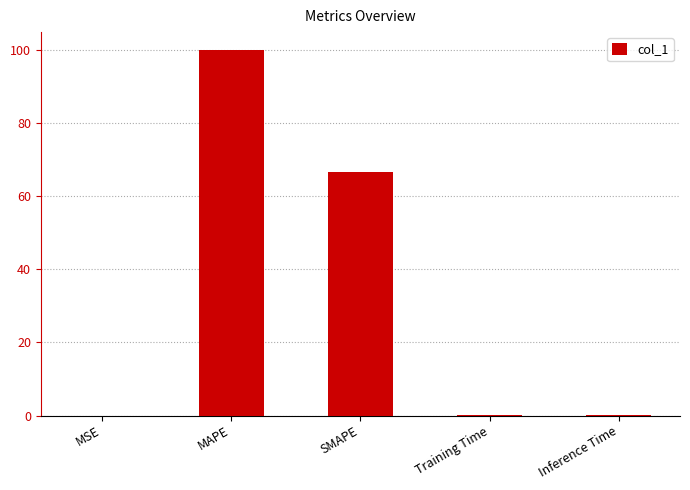

What is the maximum value shown in the chart?

99.9